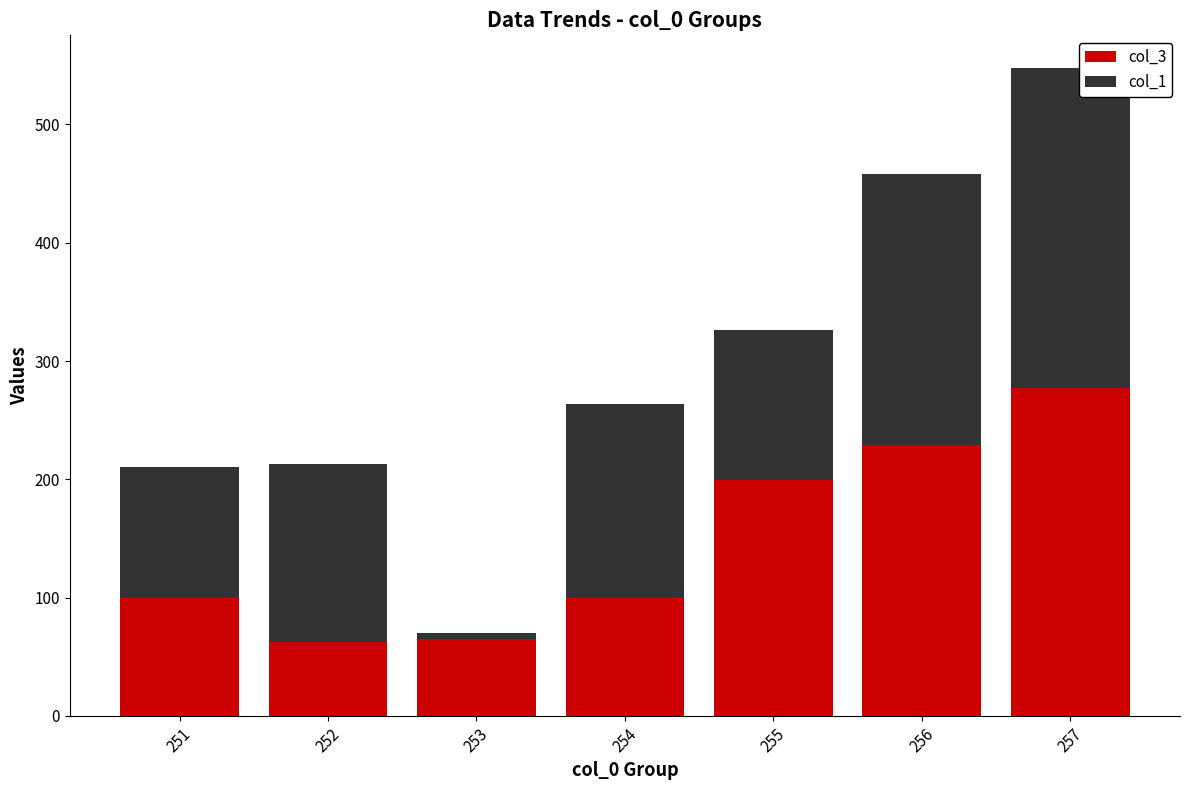

Reading left to right, transcribe the values for col_3.

100	62	65	100	199	229	277